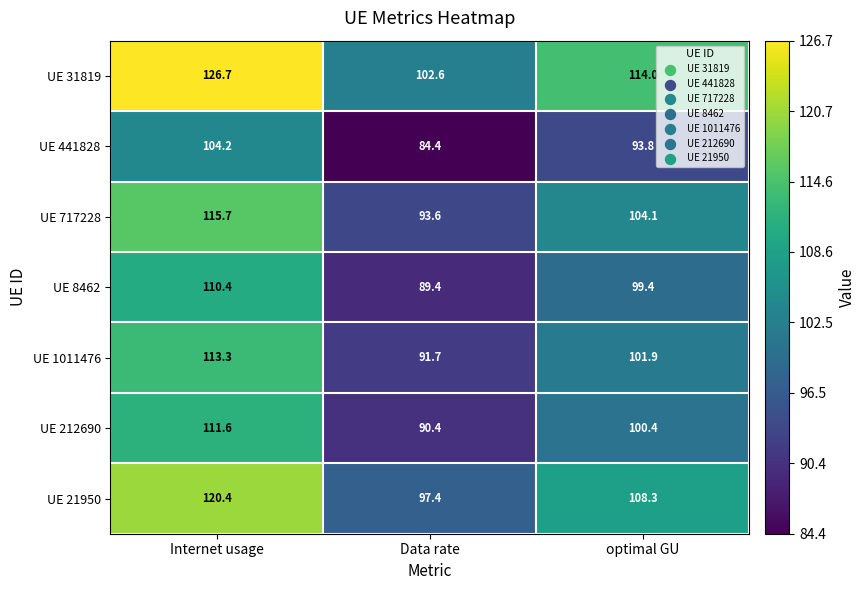

Count the number of categories in the chart.

3